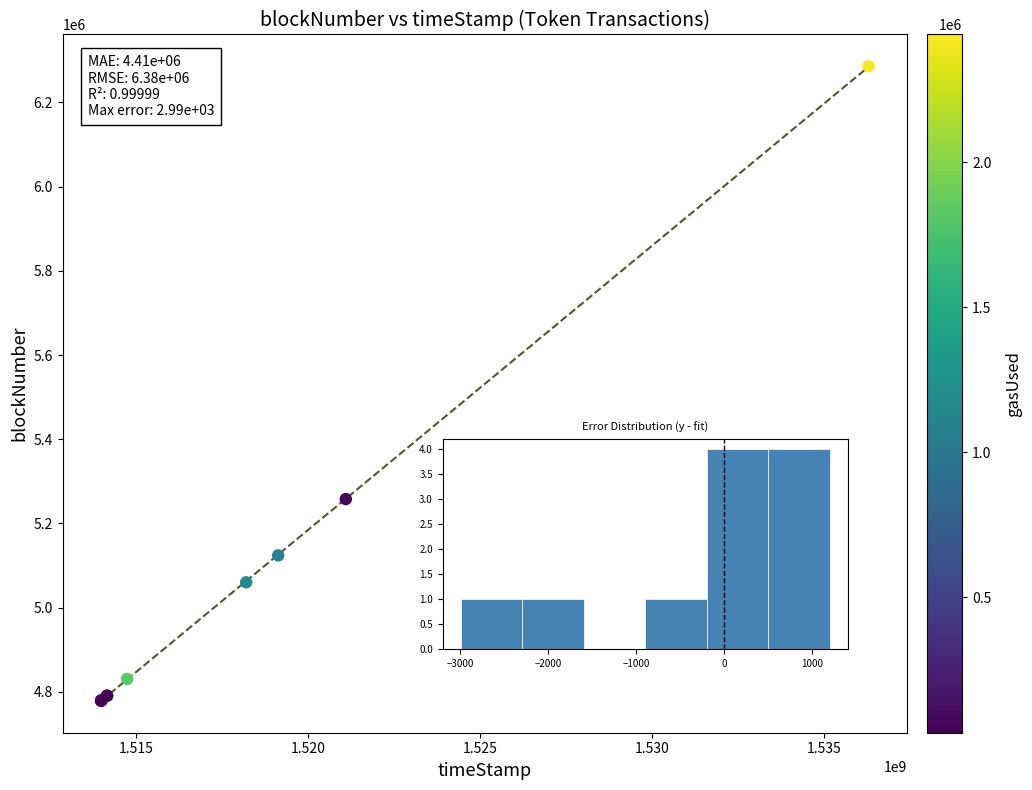

What Y value in the scatter plot is closest to 5532374?

5257960